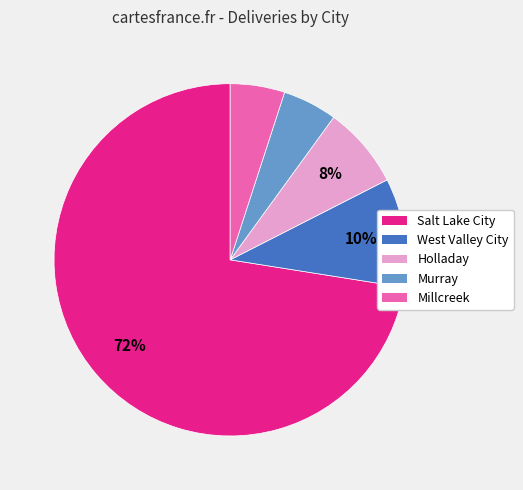

To the nearest percent, what portion does Salt Lake City represent?

72%